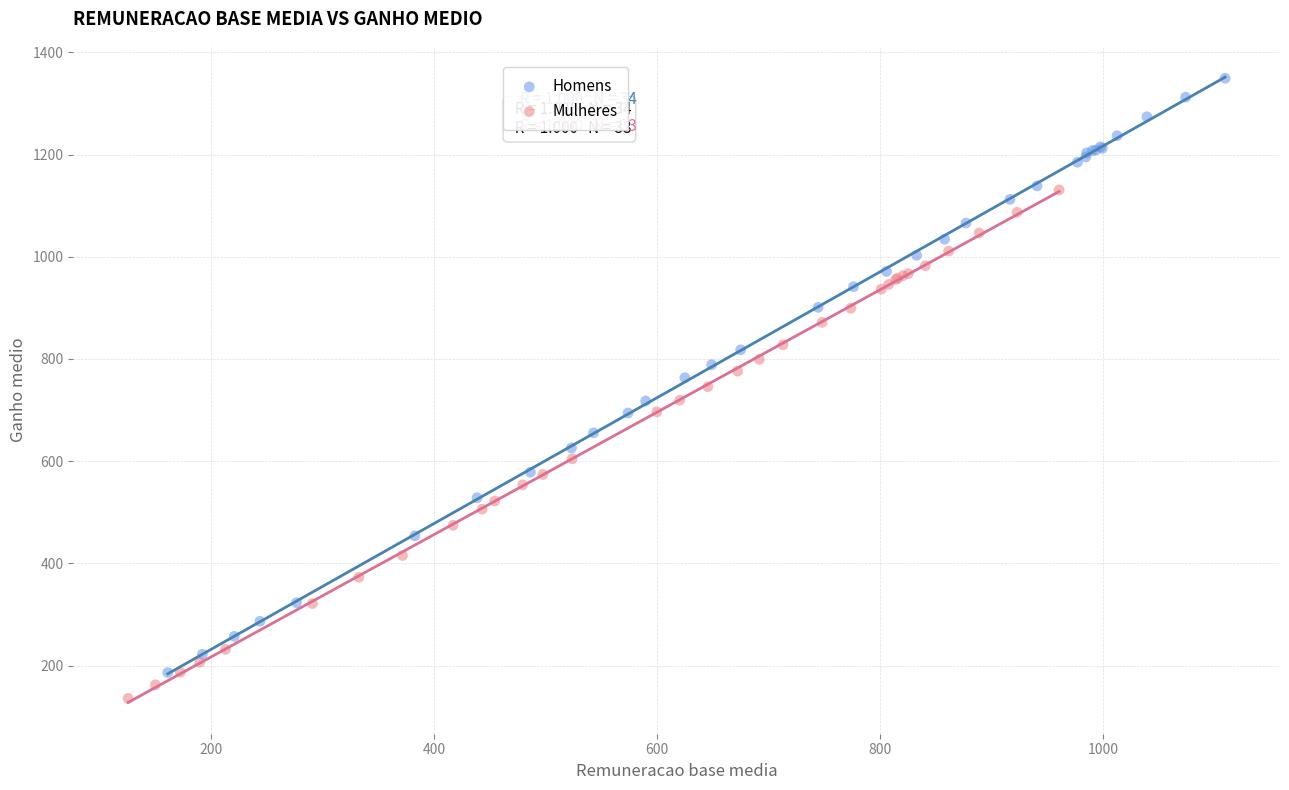

Which series has the largest Y range (max minus min)?

Homens